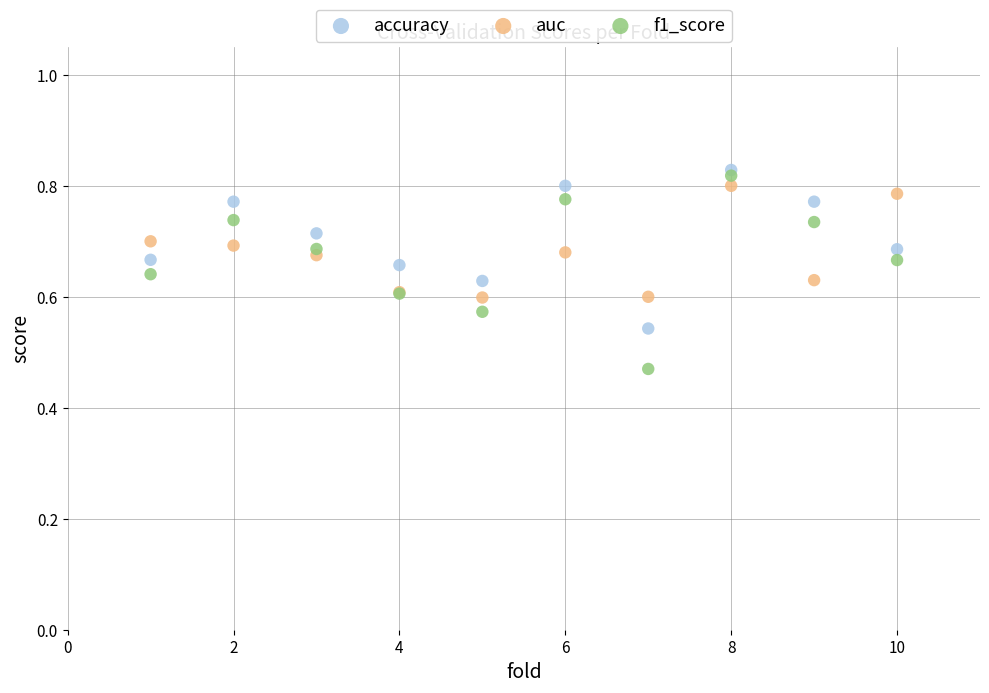

Which series has the largest Y range (max minus min)?

f1_score